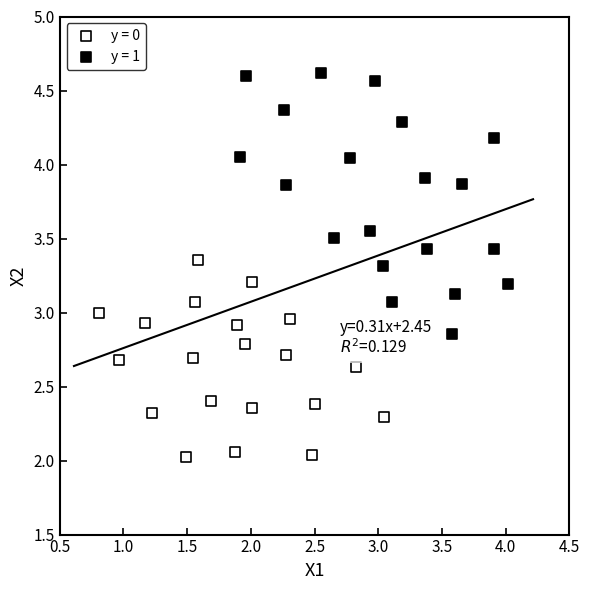

Which series has the widest spread of Y values?

y = 1